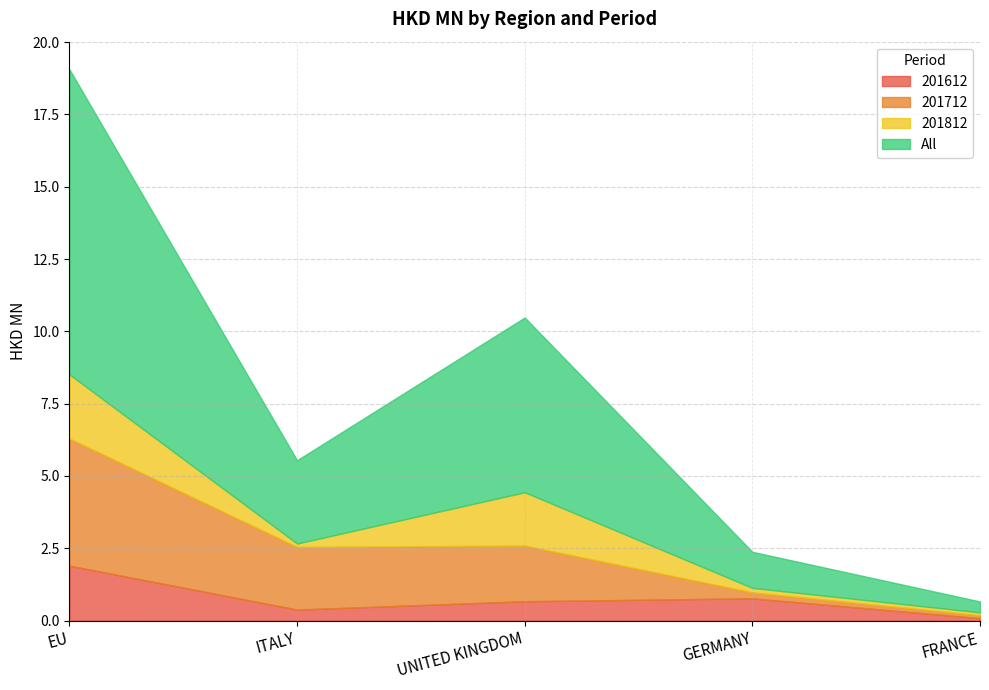

Which has a higher value, GERMANY or EU?

EU